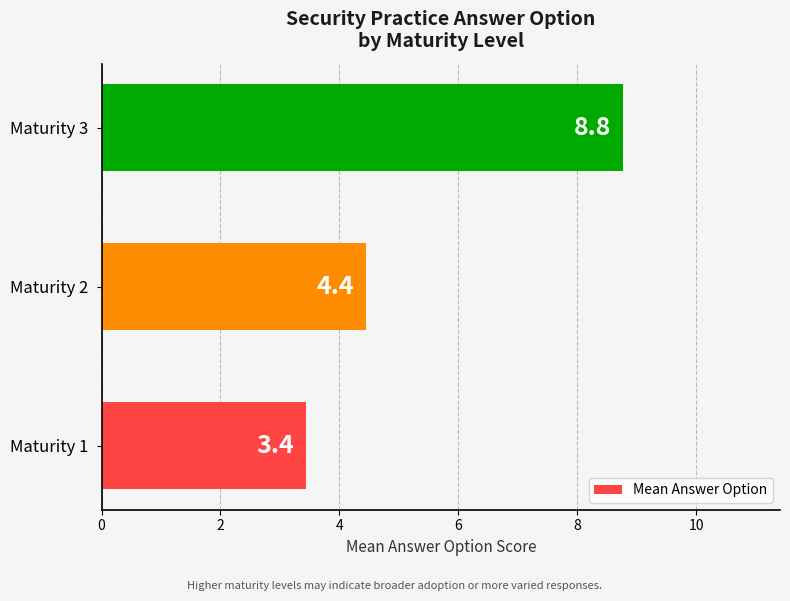

Between Maturity 1 and Maturity 3, which is larger?

Maturity 3